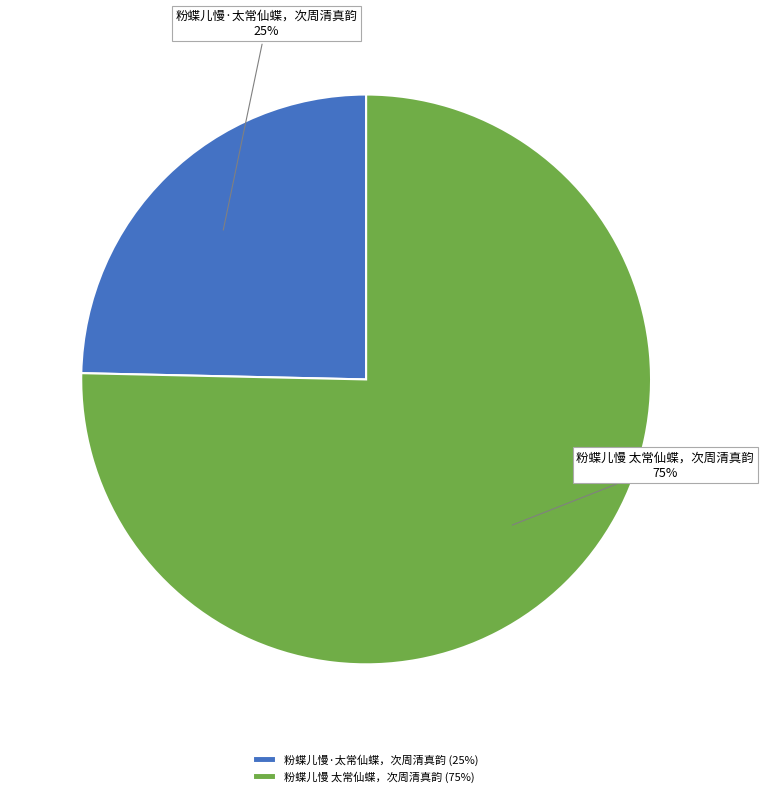

What is the smallest slice in the pie chart?

粉蝶儿慢·太常仙蝶，次周清真韵